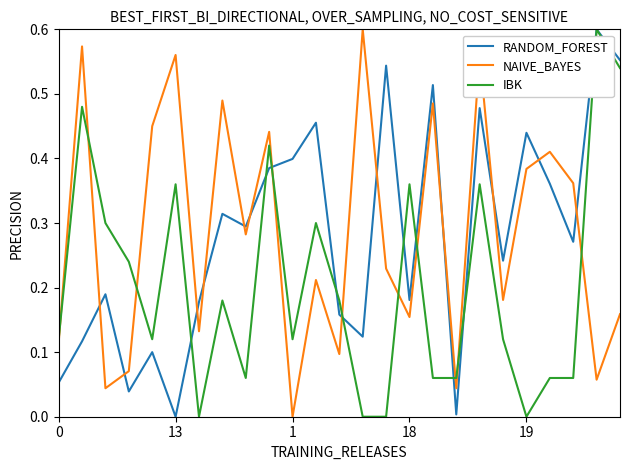

After their last crossing, which series has the higher values: NAIVE_BAYES or RANDOM_FOREST?

RANDOM_FOREST